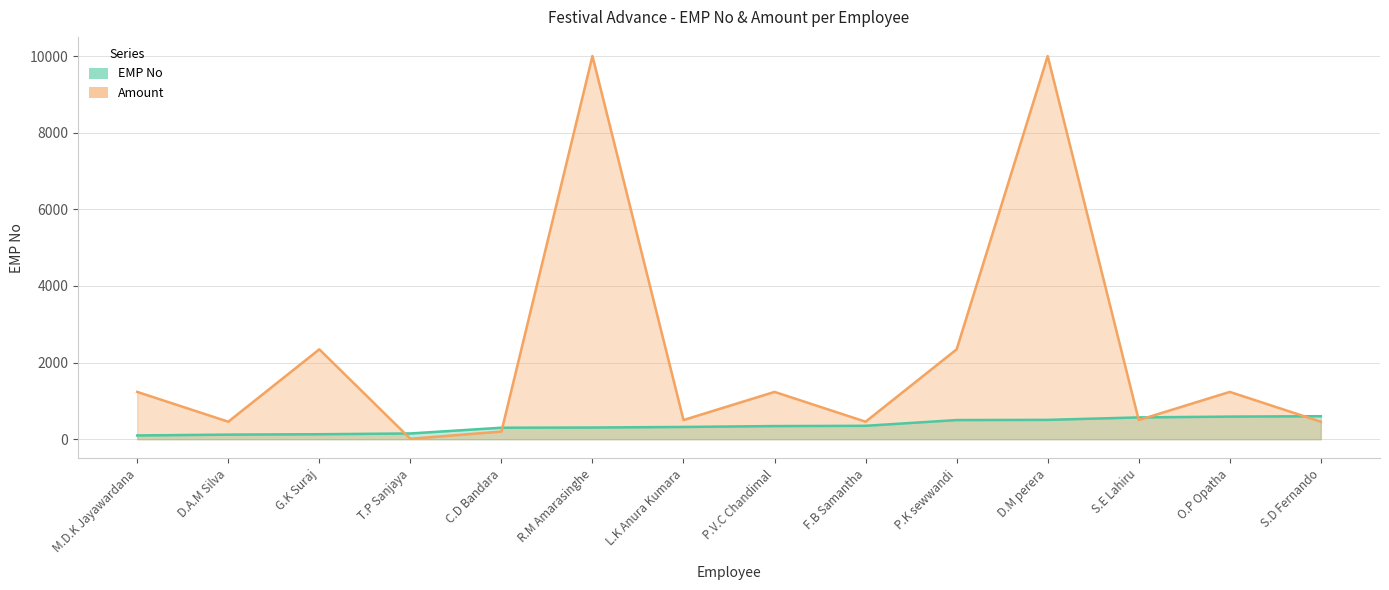

Between which two adjacent categories do EMP No and Amount first intersect?

G.K Suraj and T.P Sanjaya